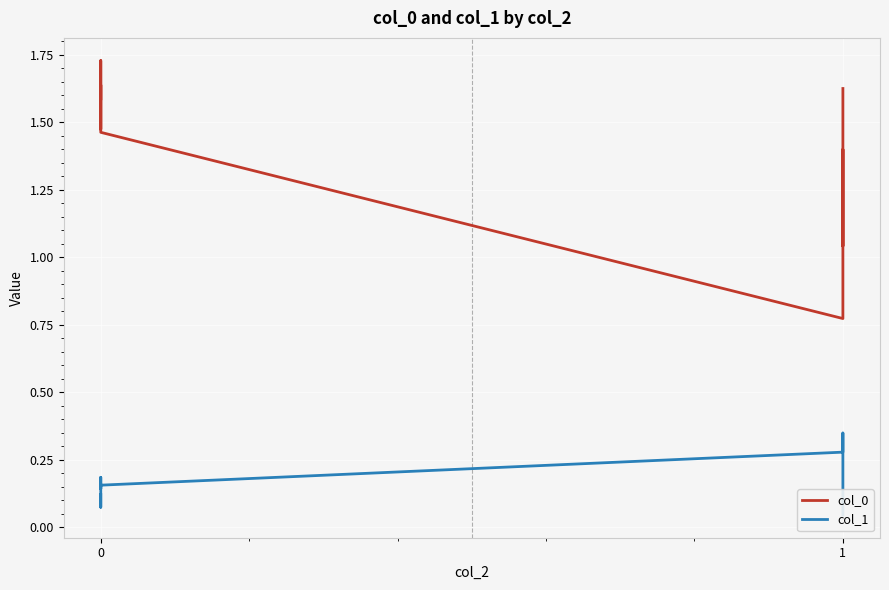

What are all the series names shown in the legend?

col_0, col_1